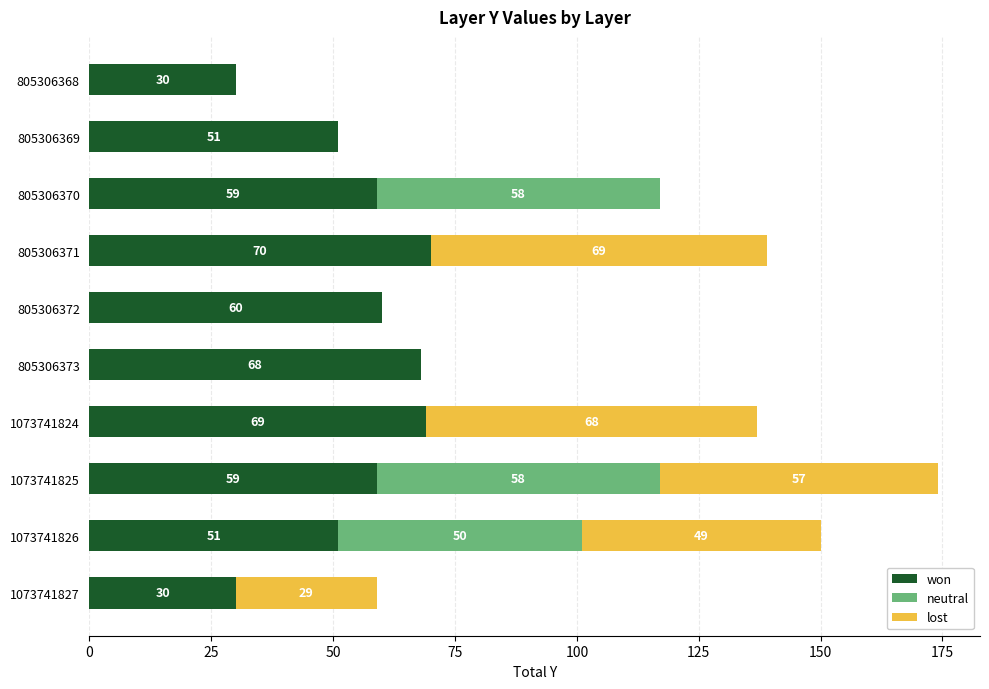

At which category is the sum across all series the highest?

1073741825